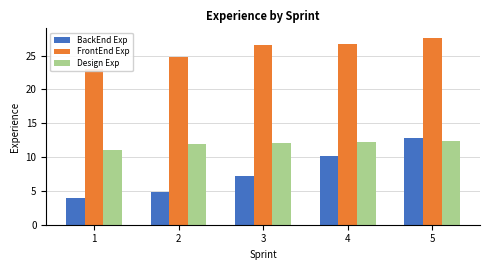

What is the average value of the FrontEnd Exp series?

25.8